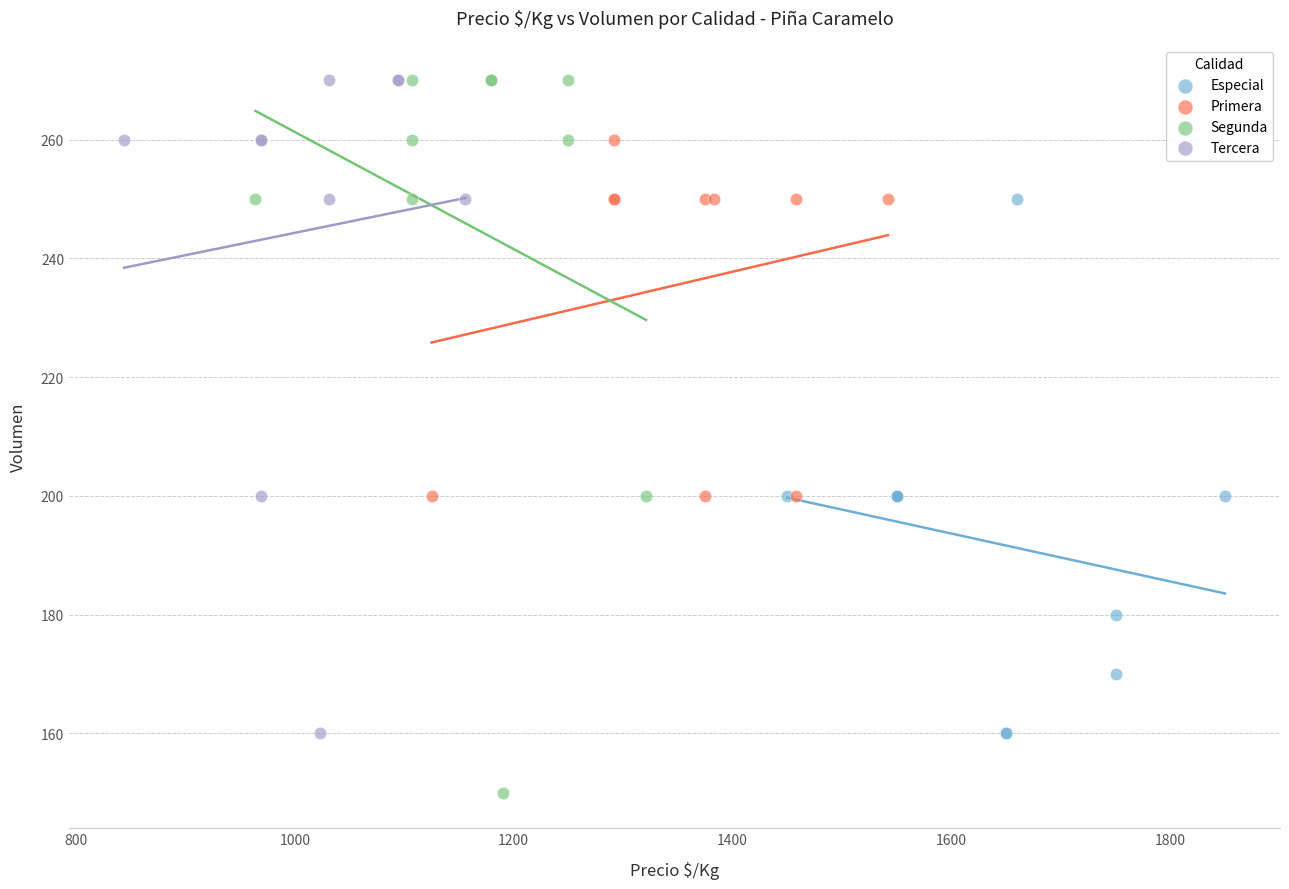

Which series contains the lowest Y value?

Segunda